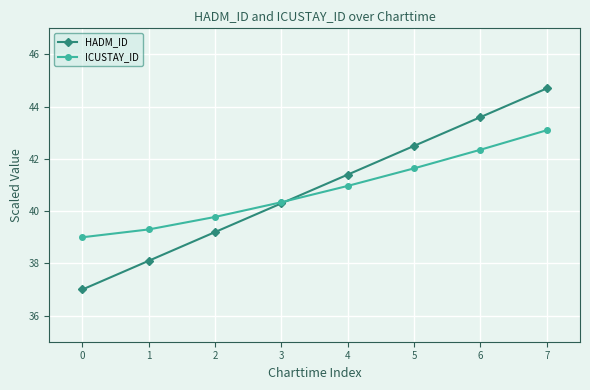

The HADM_ID series shows 19.7 at 3. True or false?

False